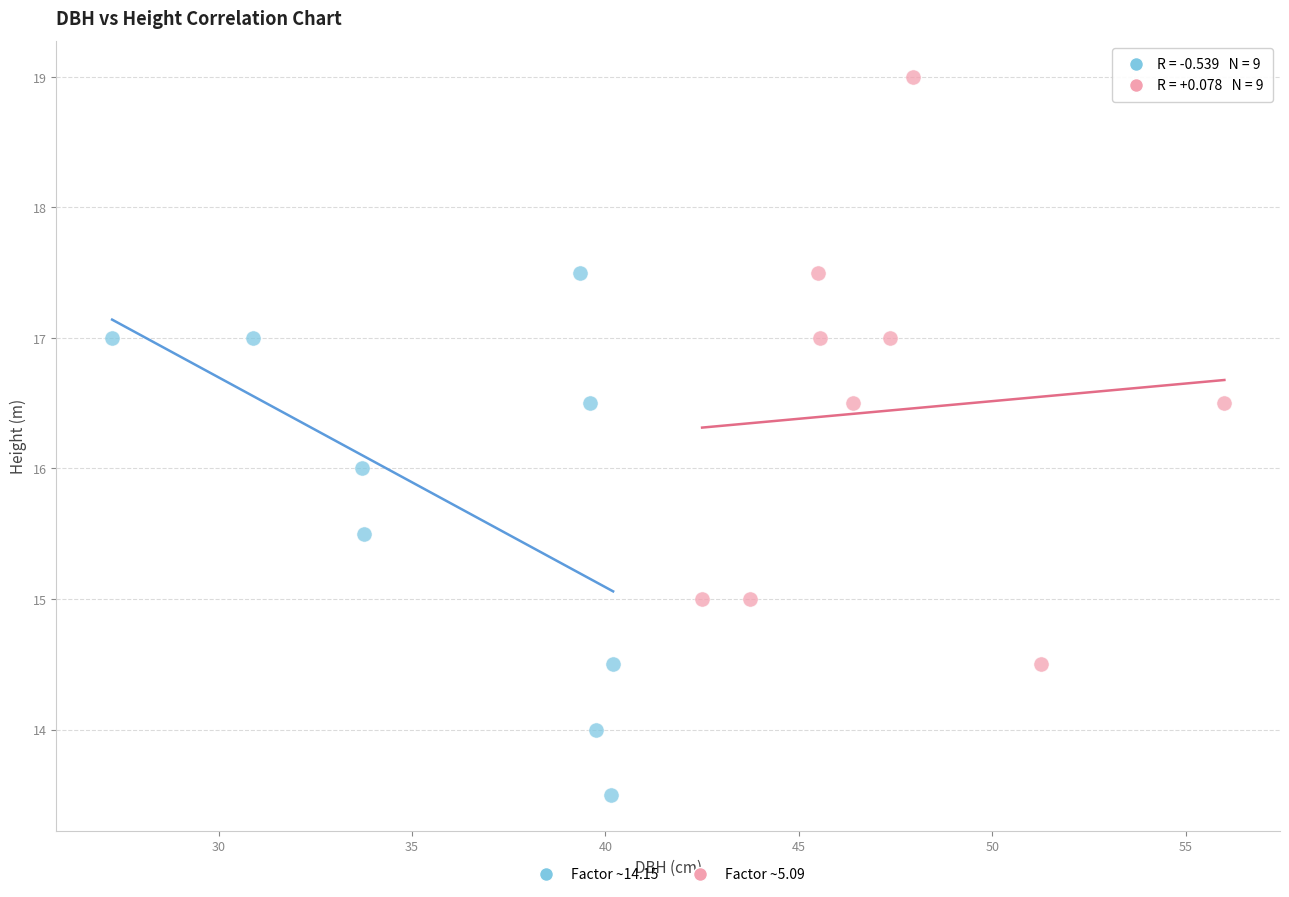

Which series reaches the minimum Y coordinate?

Factor ~14.15